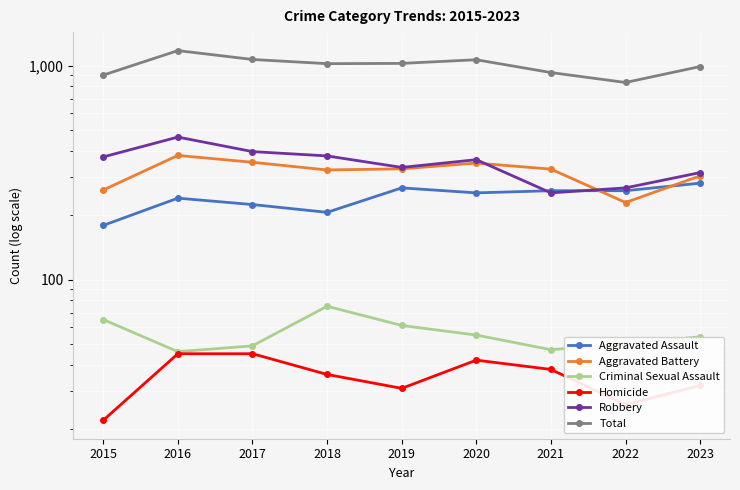

True or false: Homicide has more than 1 interior local peaks.

False